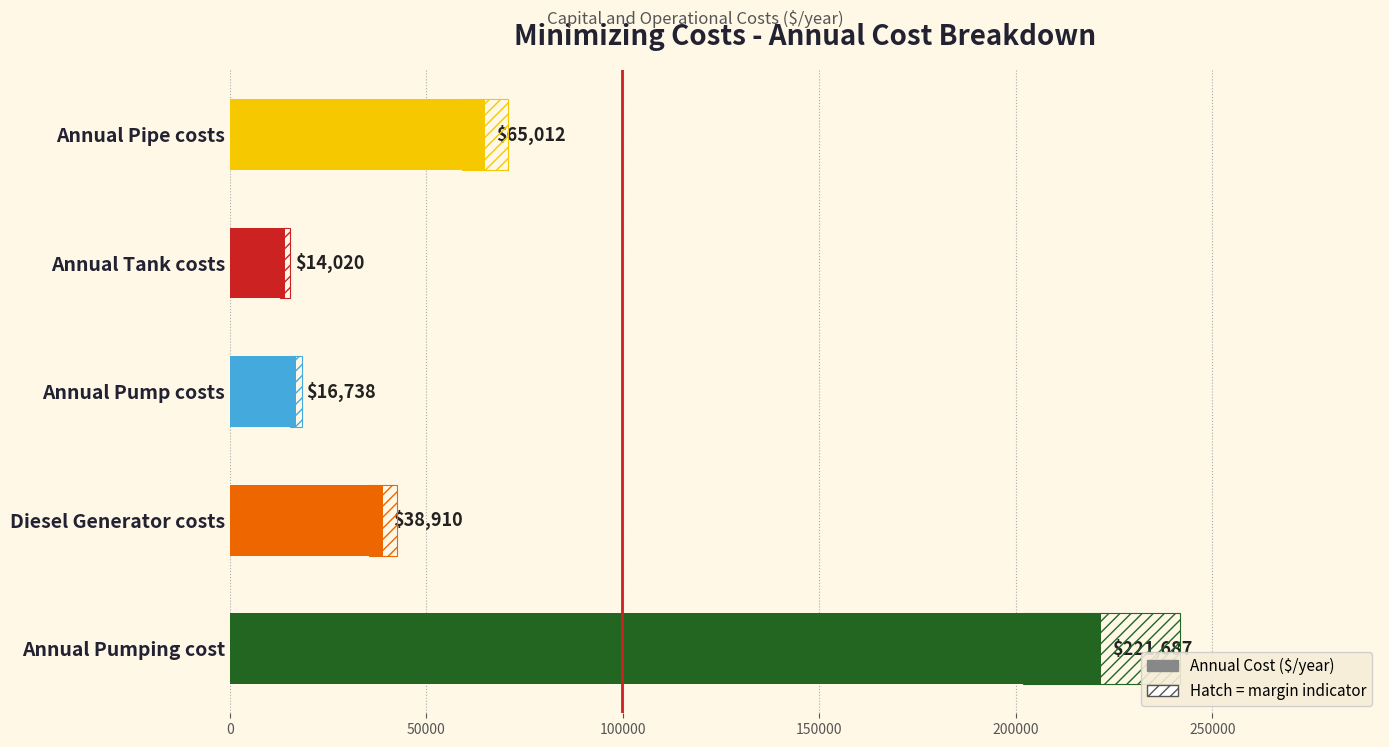

Does the chart contain stacked bars?

No